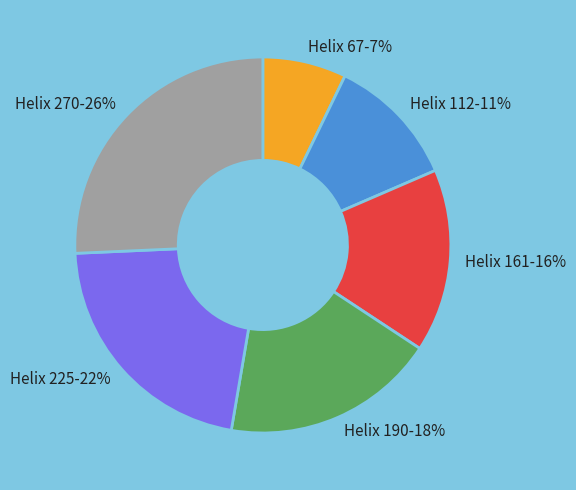

Combined, do Helix 190 and Helix 112 account for over 50%?

No